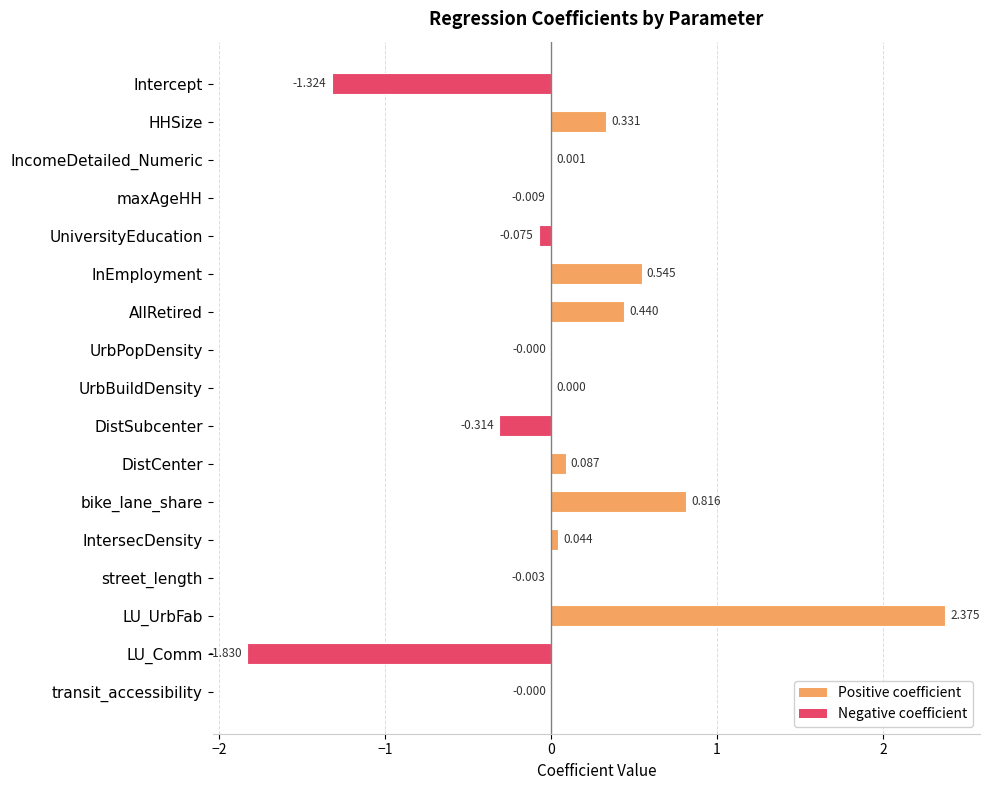

What is the sum of all values?

1.1